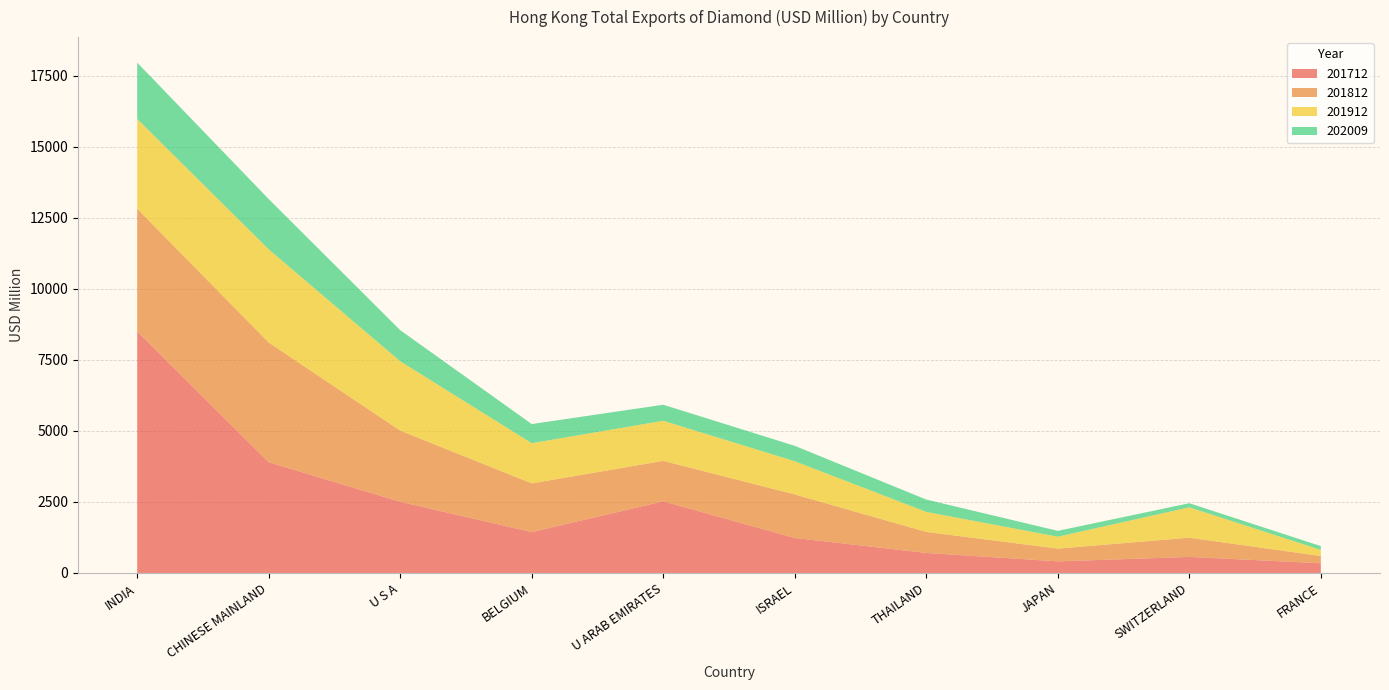

Reading right to left, transcribe all the data shown in this chart.

201712: FRANCE=341.9	SWITZERLAND=564.8	JAPAN=407.9	THAILAND=705.8	ISRAEL=1232.5	U ARAB EMIRATES=2522.4	BELGIUM=1439.5	U S A=2507.2	CHINESE MAINLAND=3898.7	INDIA=8503.7
201812: FRANCE=253.7	SWITZERLAND=677.7	JAPAN=449.6	THAILAND=740.2	ISRAEL=1533.0	U ARAB EMIRATES=1424.8	BELGIUM=1715.2	U S A=2505.1	CHINESE MAINLAND=4215.5	INDIA=4320.1
201912: FRANCE=215.8	SWITZERLAND=1068.6	JAPAN=419.0	THAILAND=704.3	ISRAEL=1167.6	U ARAB EMIRATES=1410.8	BELGIUM=1414.5	U S A=2440.9	CHINESE MAINLAND=3279.8	INDIA=3160.3
202009: FRANCE=134.6	SWITZERLAND=144.9	JAPAN=206.0	THAILAND=434.6	ISRAEL=542.5	U ARAB EMIRATES=565.1	BELGIUM=673.6	U S A=1095.2	CHINESE MAINLAND=1770.4	INDIA=1983.8